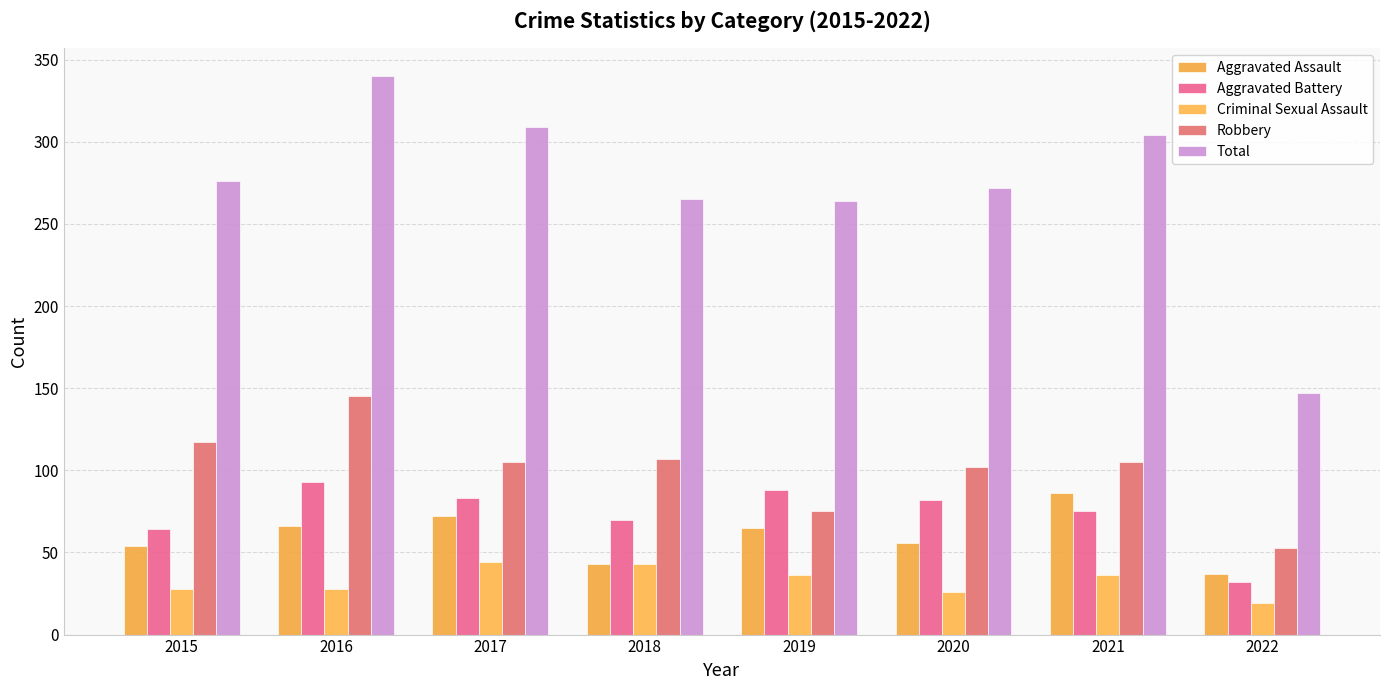

What is the smallest value displayed?

19